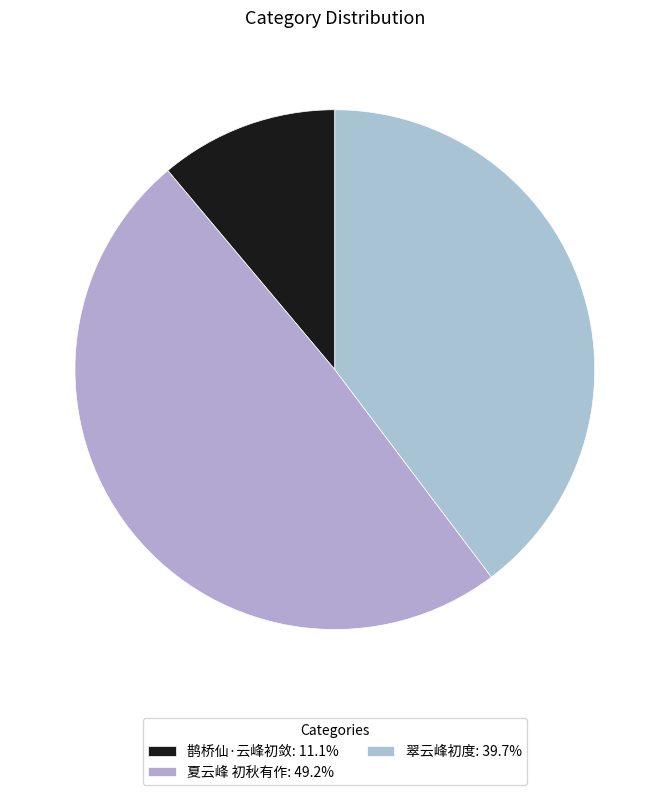

Is there a majority slice in this chart?

No